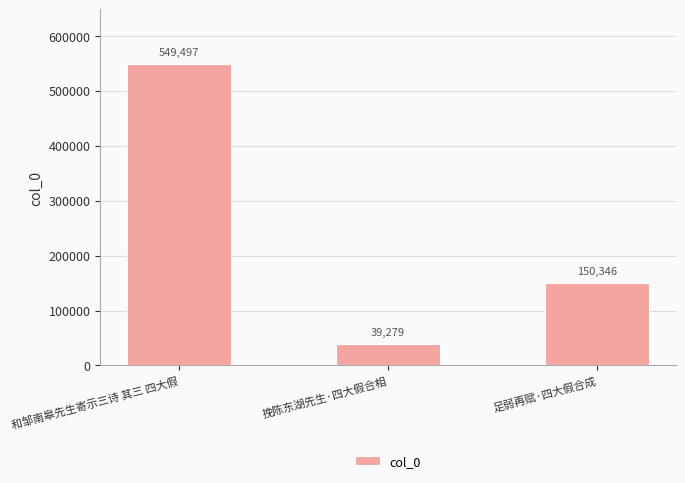

How many values are between 39279 and 549497?

3